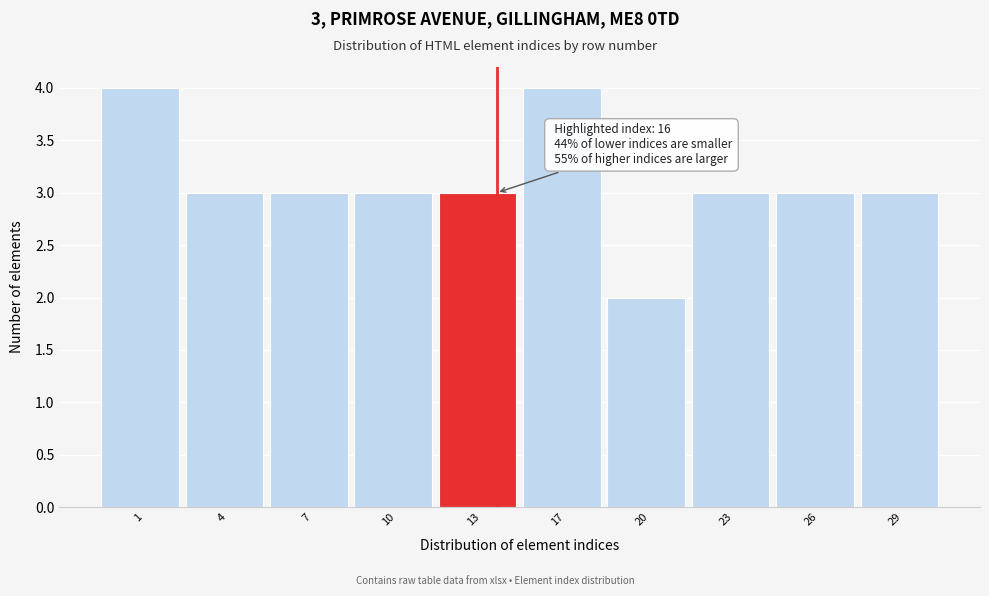

Reading right to left, list all the values displayed in this chart.

3	3	3	2	4	3	3	3	3	4